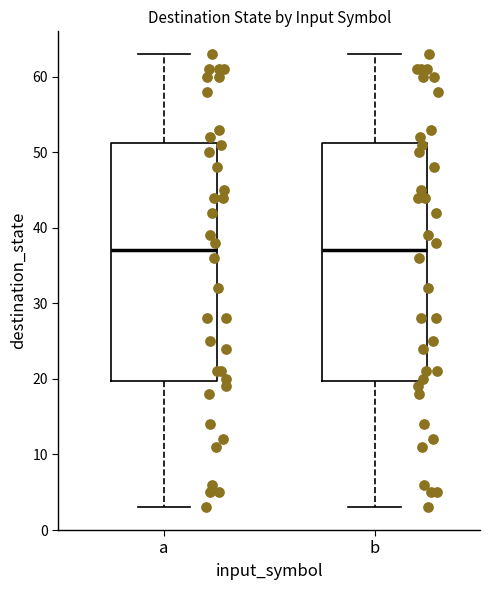

Where is the lower edge of the box for a on the y-axis? The values are not printed on the chart, so give them approximately, as read against the axis.

20